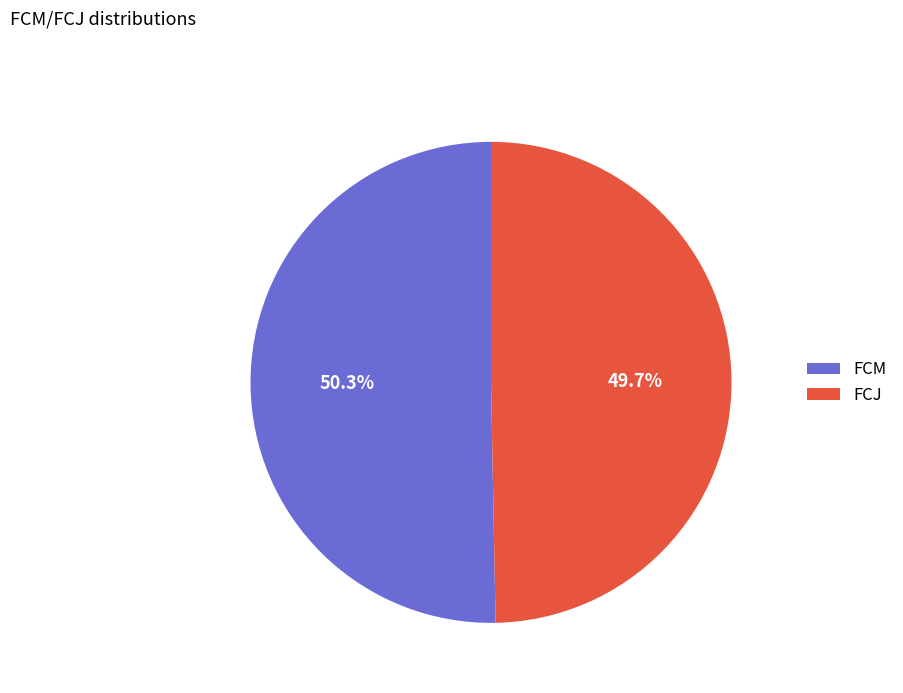

Is there any slice that represents more than half of the pie?

Yes